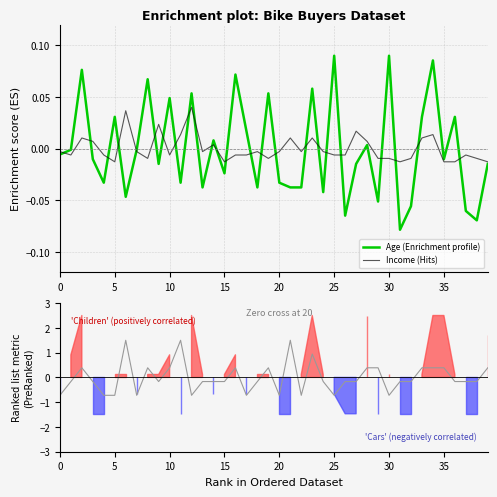

True or false: Age (Enrichment profile) has a value of 0.0 at 23.

False